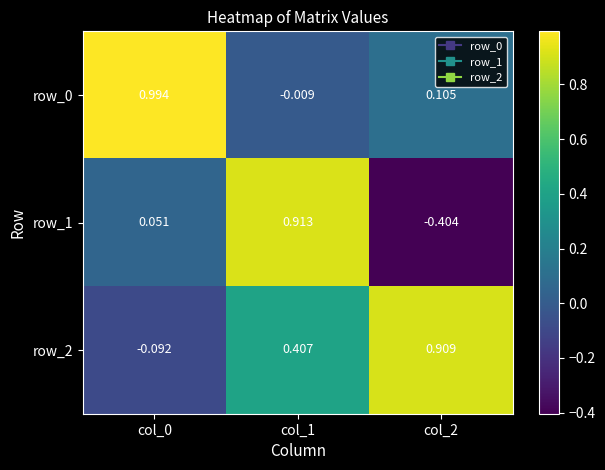

Is the value of row_1 at col_1 greater than the value of row_2 at col_1?

Yes